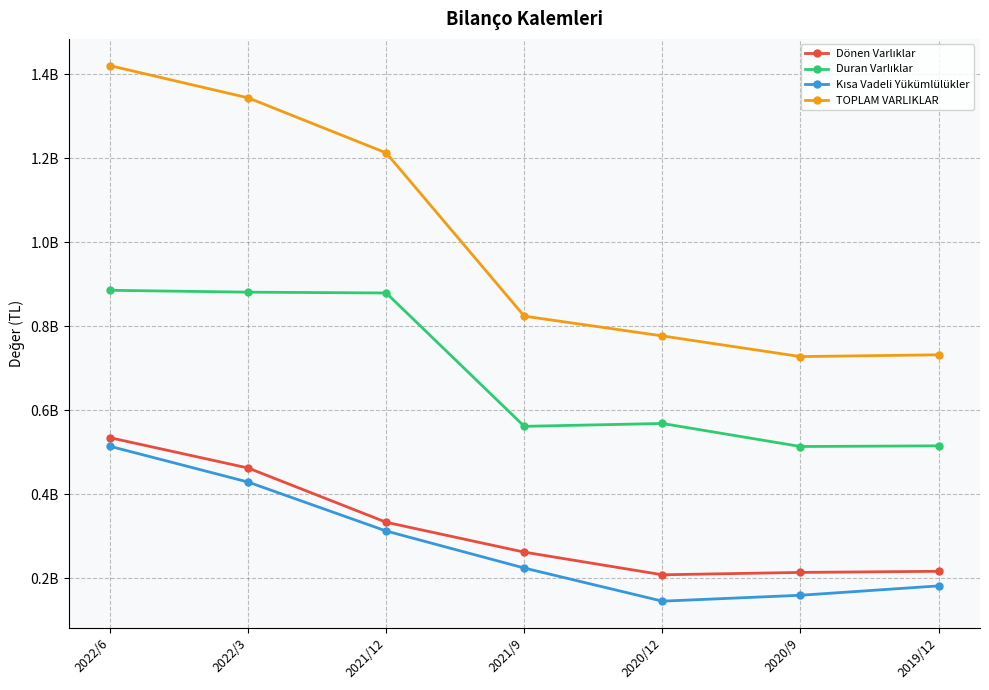

Does the chart have visible grid lines?

Yes